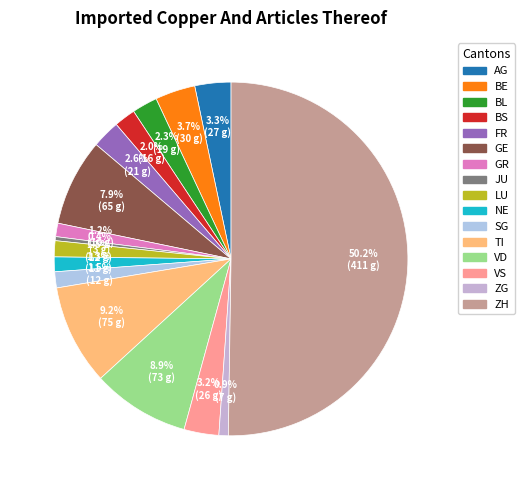

To the nearest percent, what is the average slice percentage?

6%